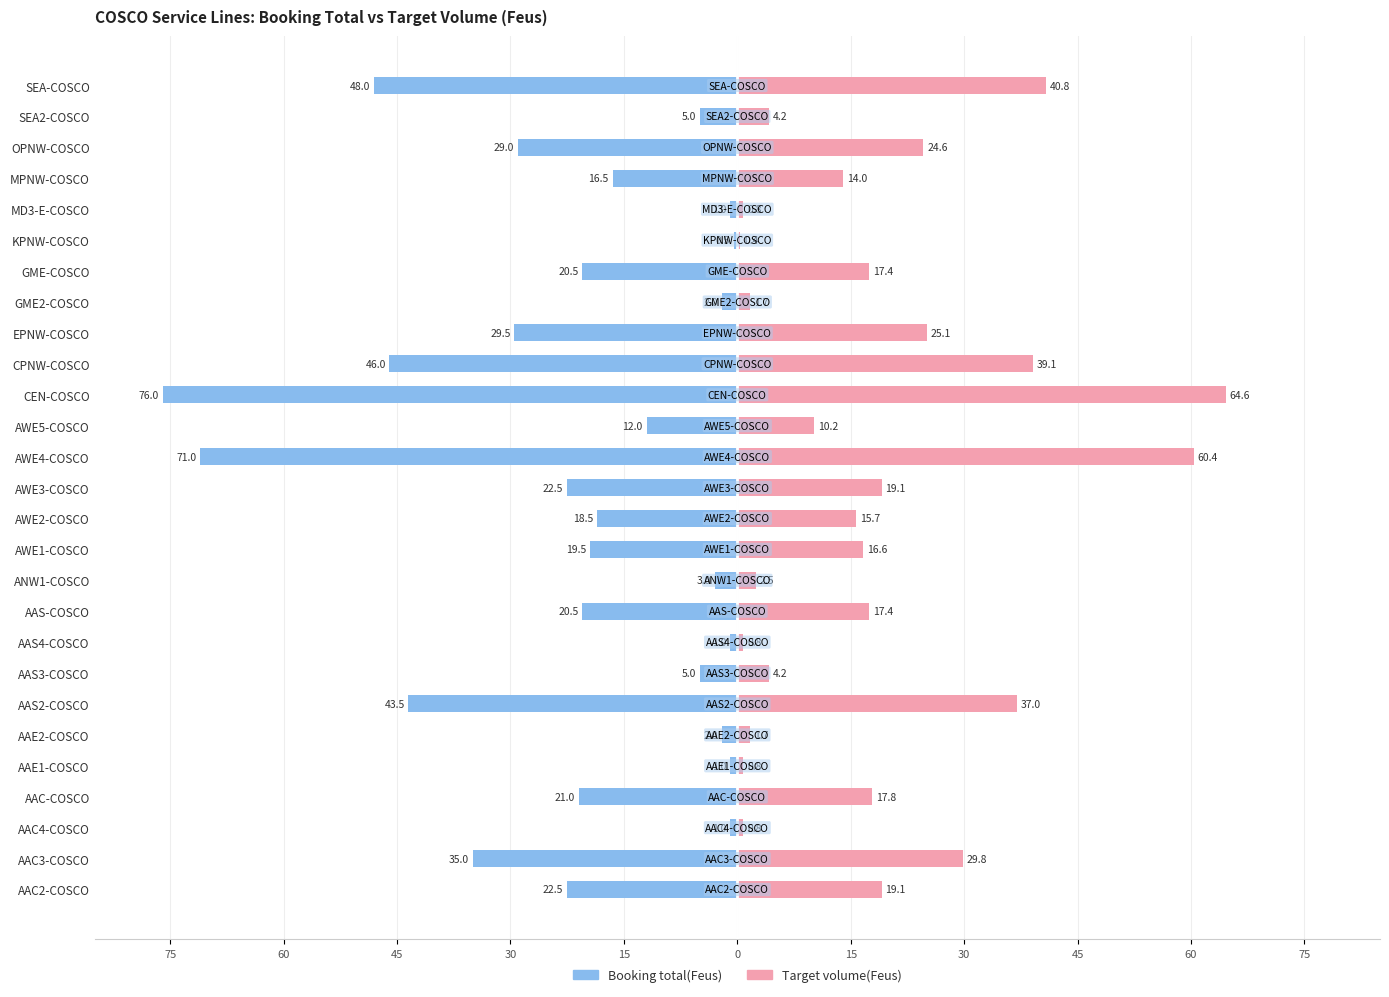

What is the average value of the Target volume(Feus) series?

18.0